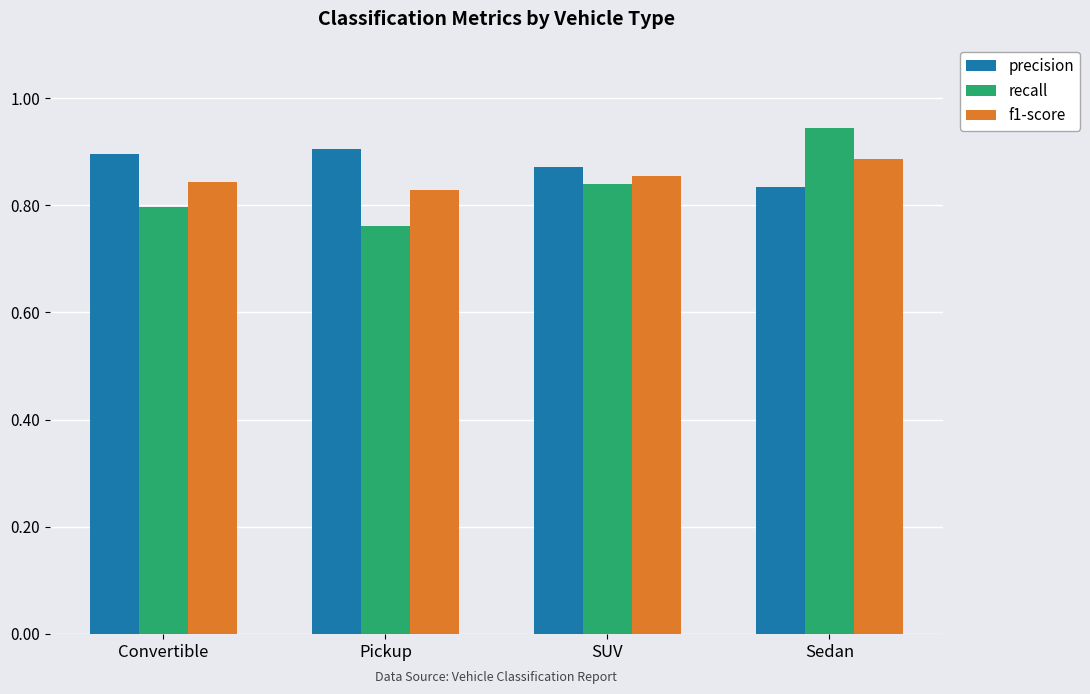

Rank the series at Sedan from lowest to highest value.

precision, f1-score, recall